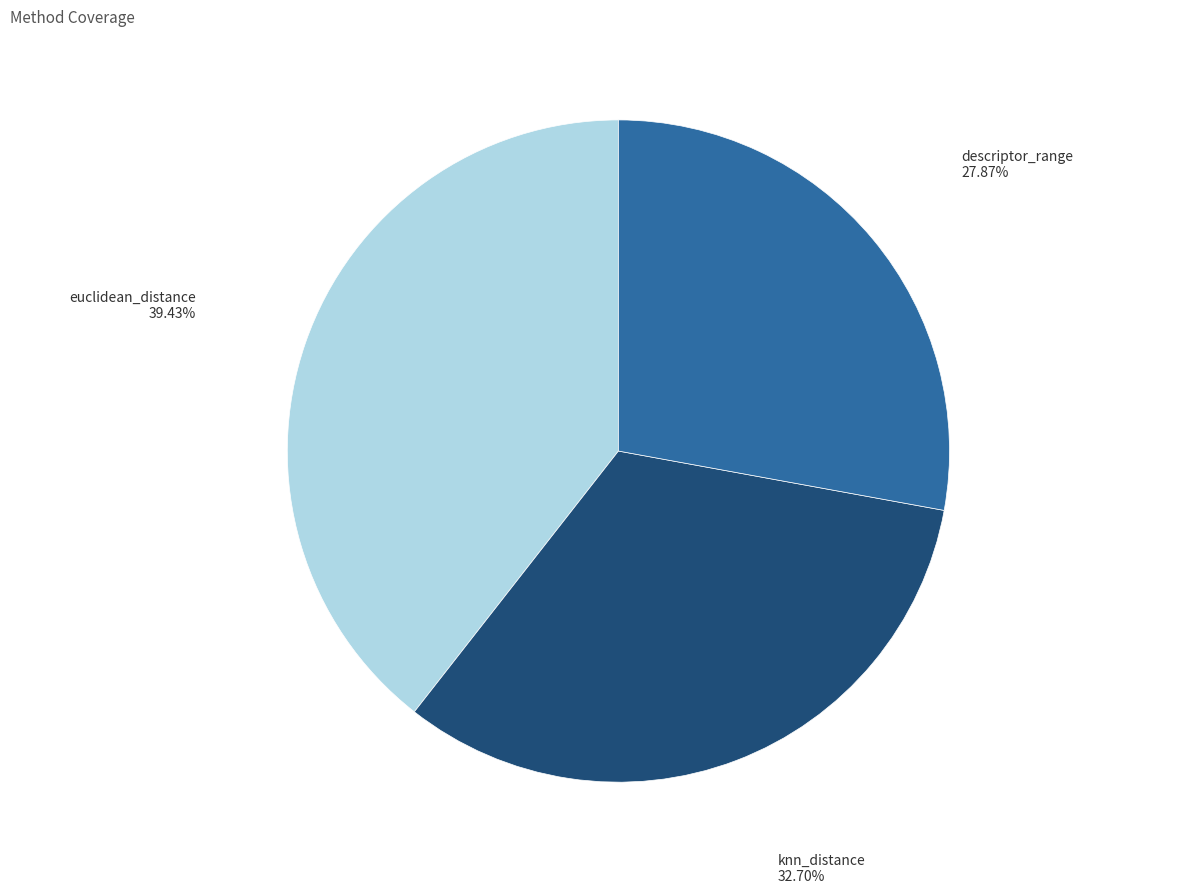

To the nearest percent, what portion does descriptor_range represent?

28%